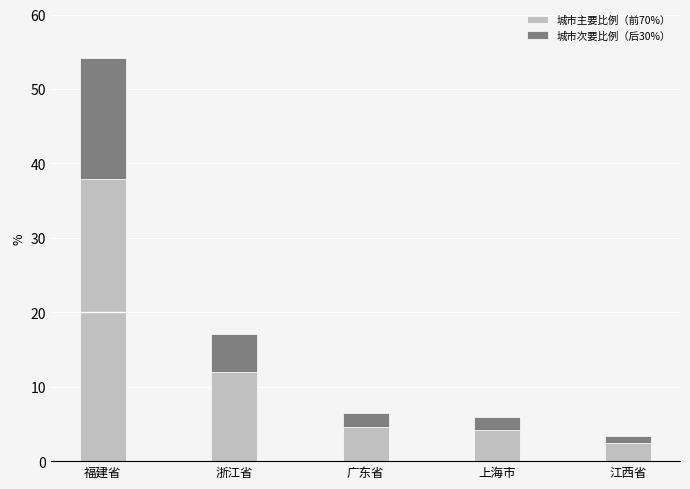

What is the value of the 城市主要比例（前70%） bar at the 1st from the left?

37.9